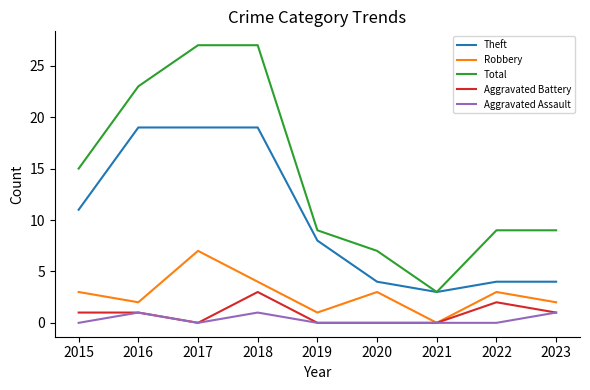

What is the spread (max minus min) of values at 2015?

15